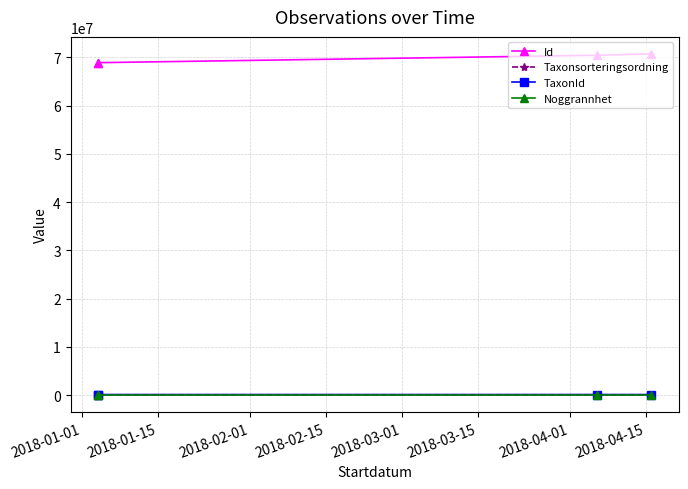

True or false: Noggrannhet has more than 1 points higher than both neighbors.

False